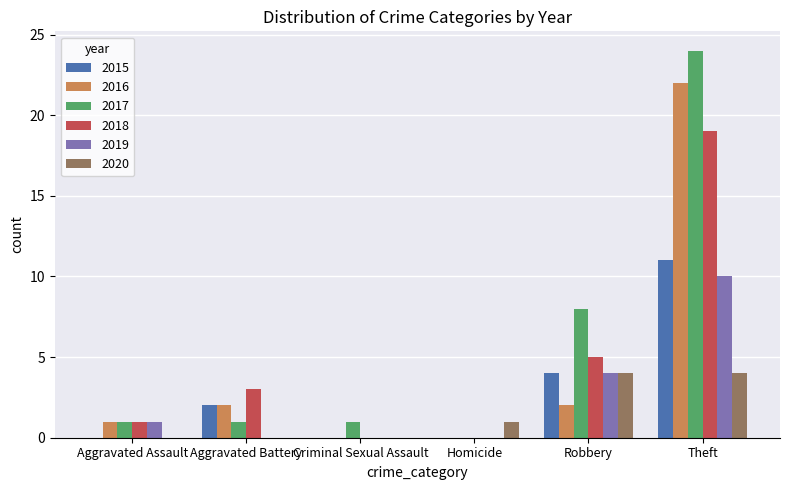

What is the maximum value for 2015?

11